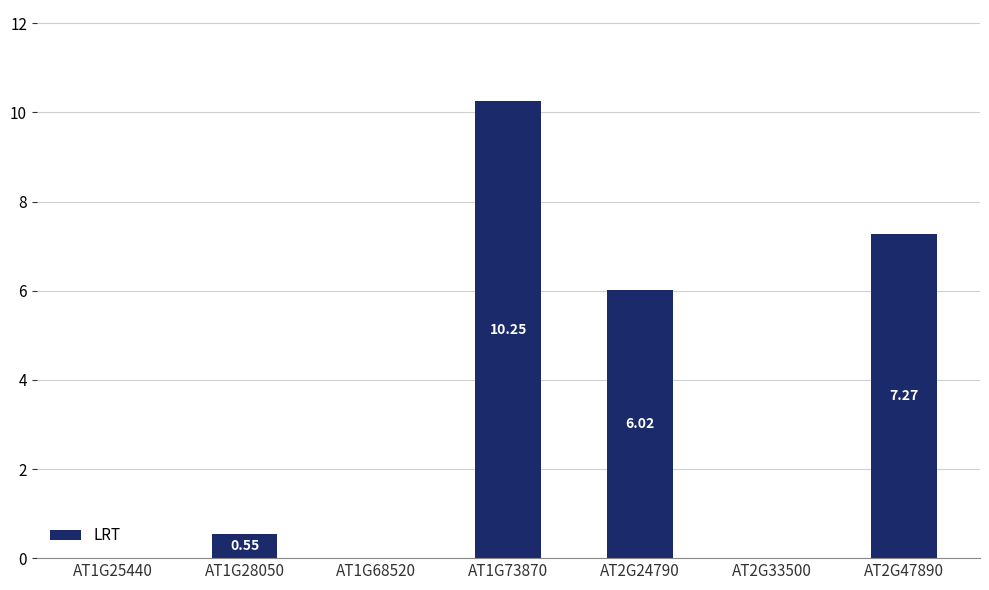

What is the sum of the values at AT1G28050 and AT1G73870?

10.8